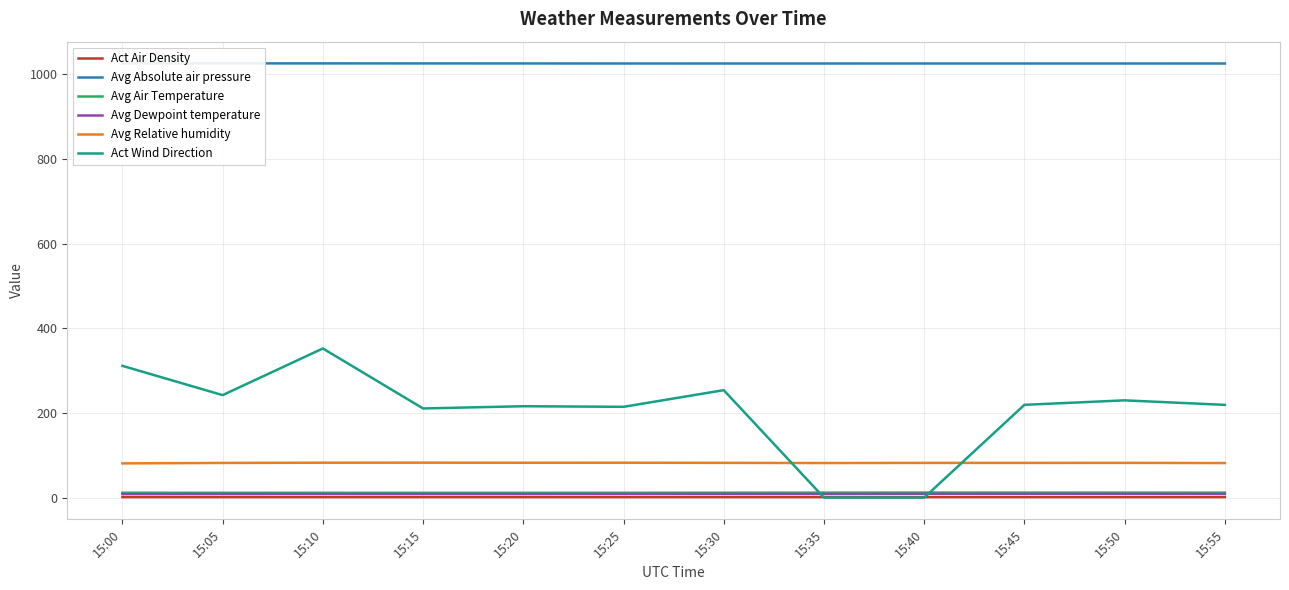

What is the difference between the highest and lowest values at 15:30?

1024.2